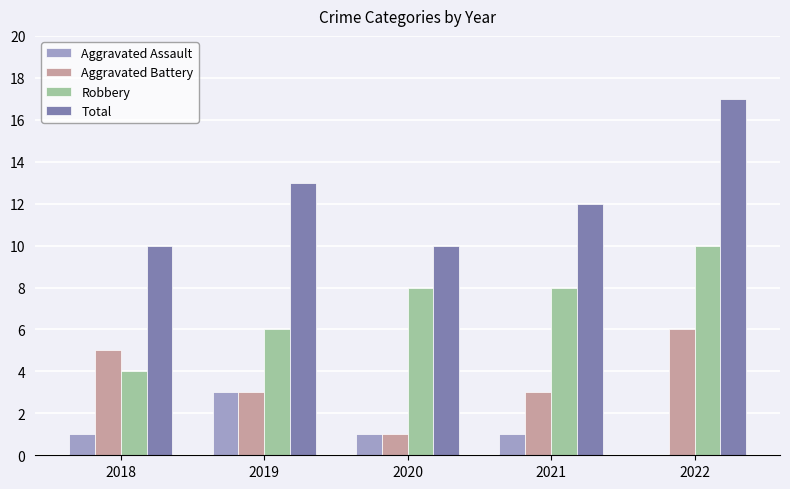

Count the Aggravated Battery values in the range 3 to 5.

3